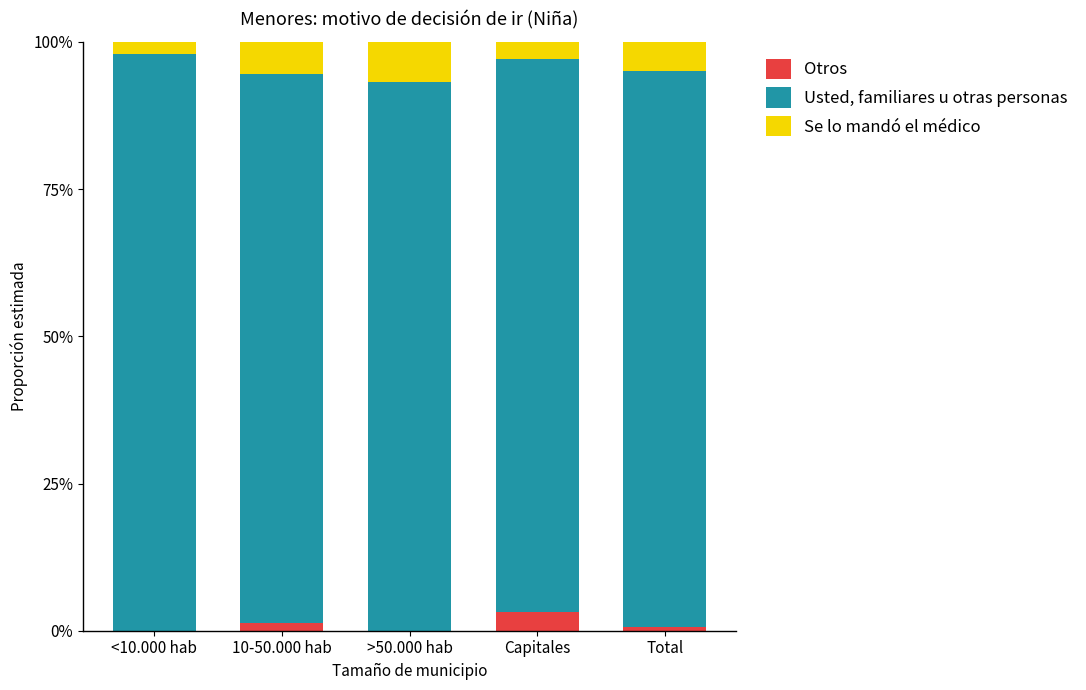

What is the label of the 2nd bar from the left?

10-50.000 hab